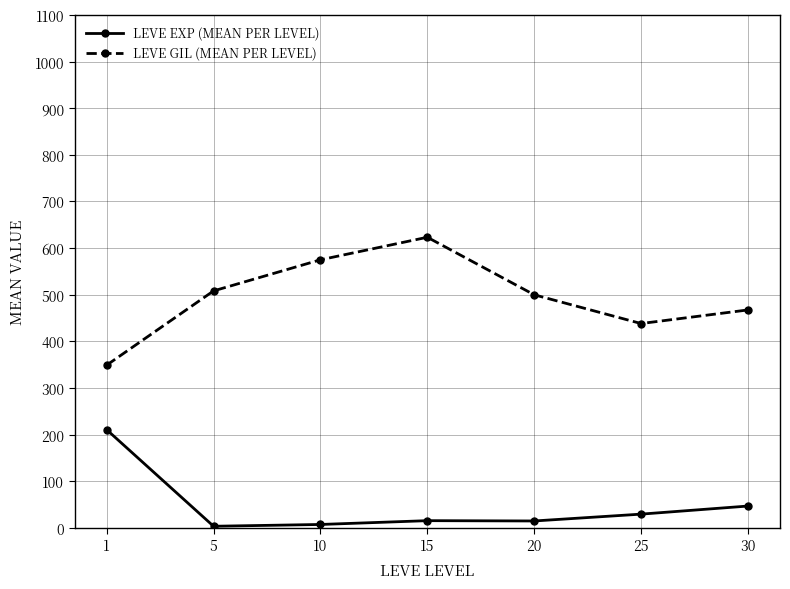

What is the maximum value shown in the chart?

623.3